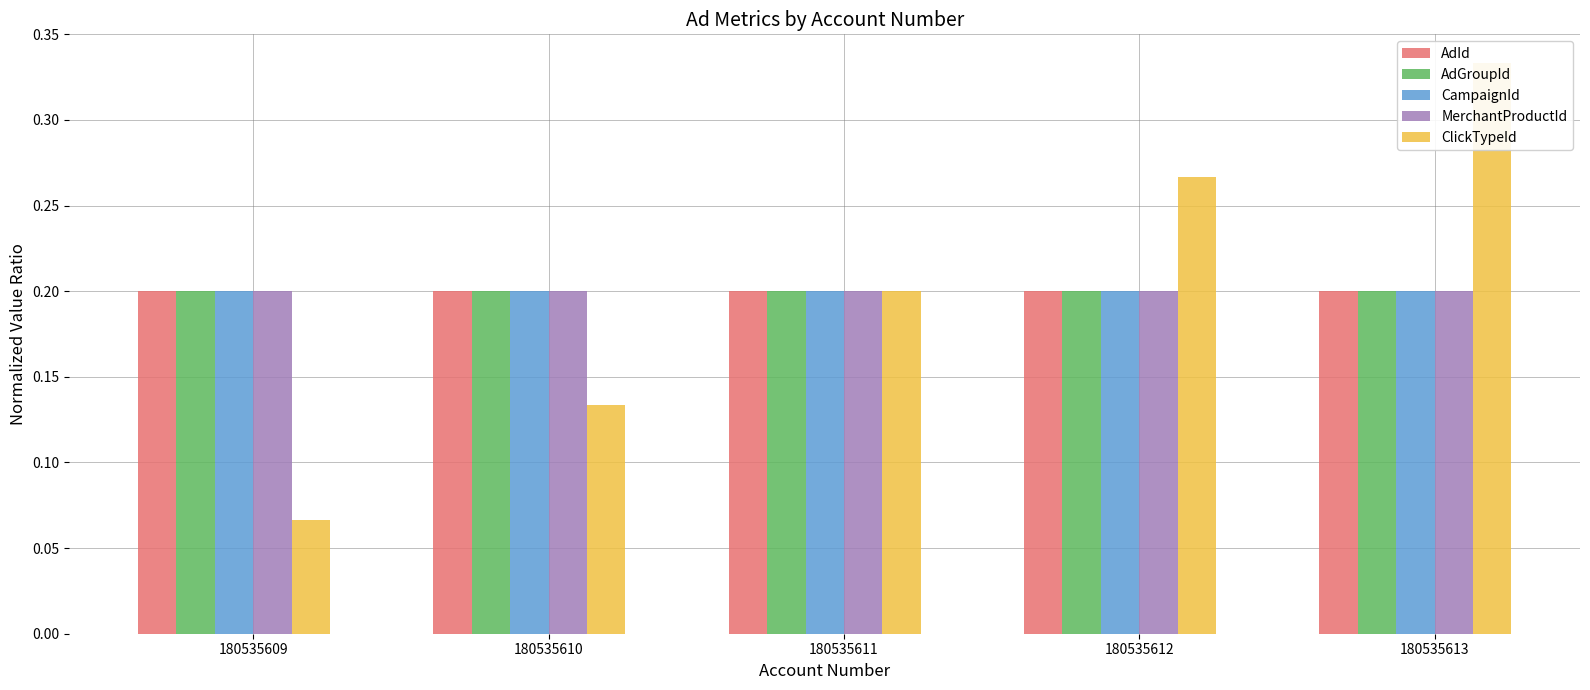

What is the value of the AdId bar at the 2nd from the left?

0.2